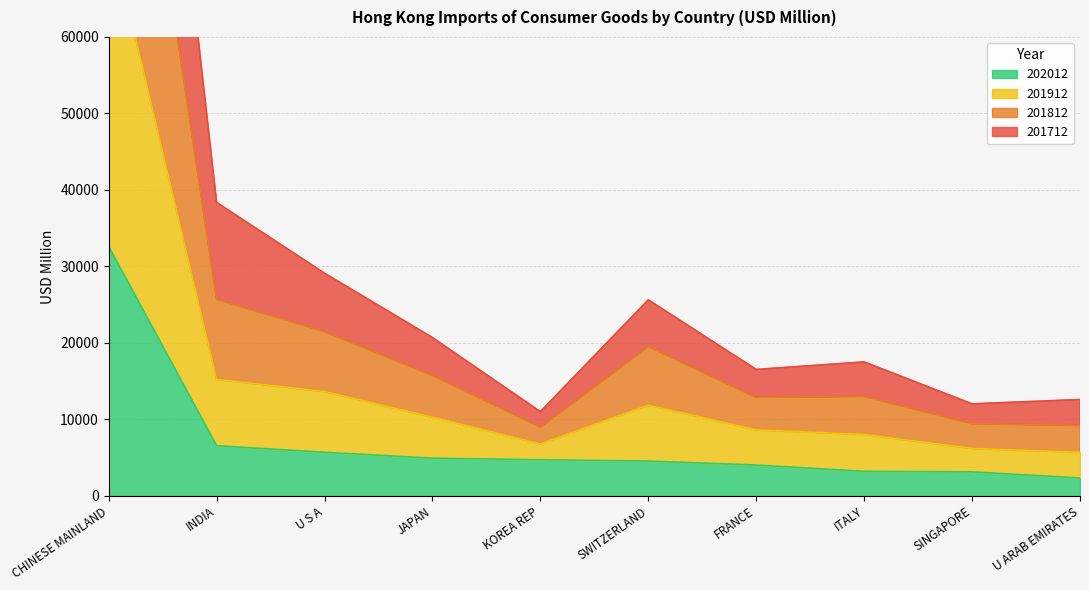

What is the total value across all series at ITALY?

41712.9